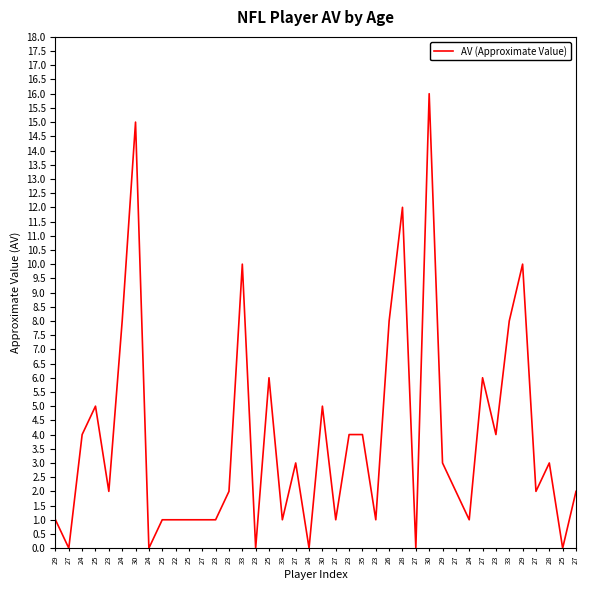

What is the difference between the maximum and second lowest values?

16